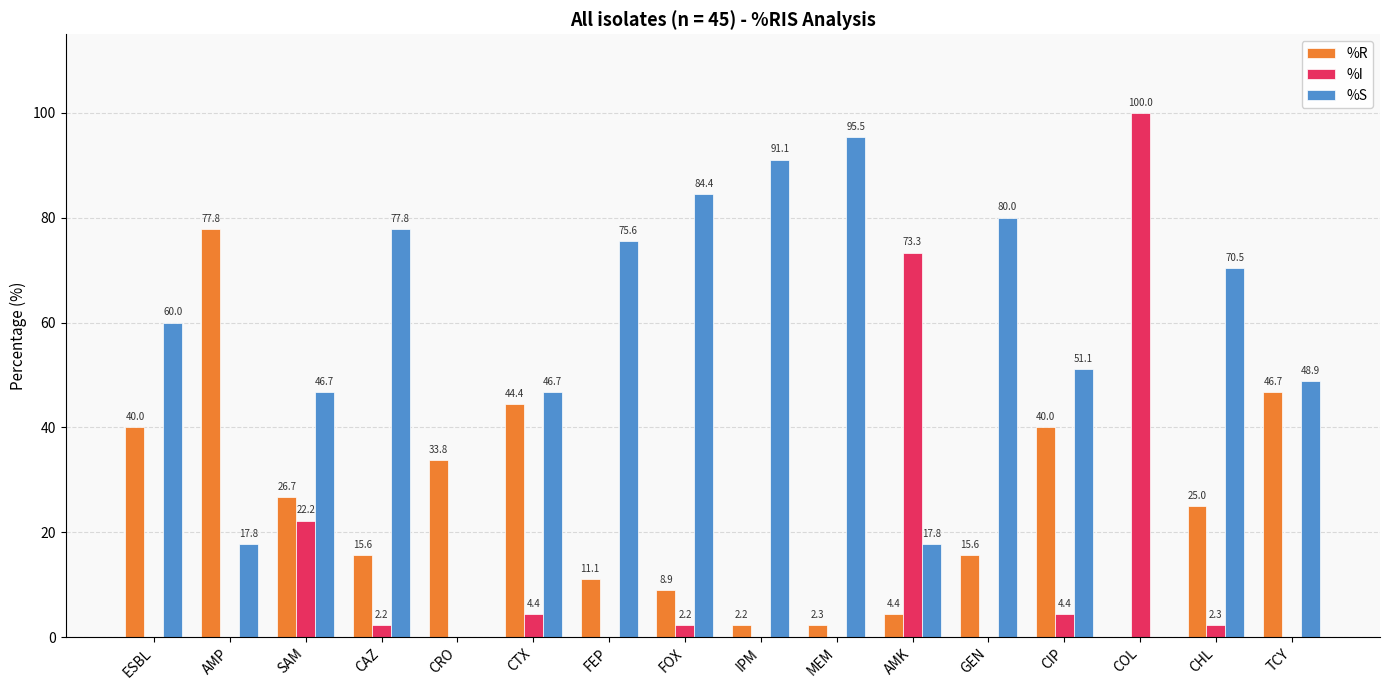

What is the difference between the %S values at CTX and FEP?

28.9